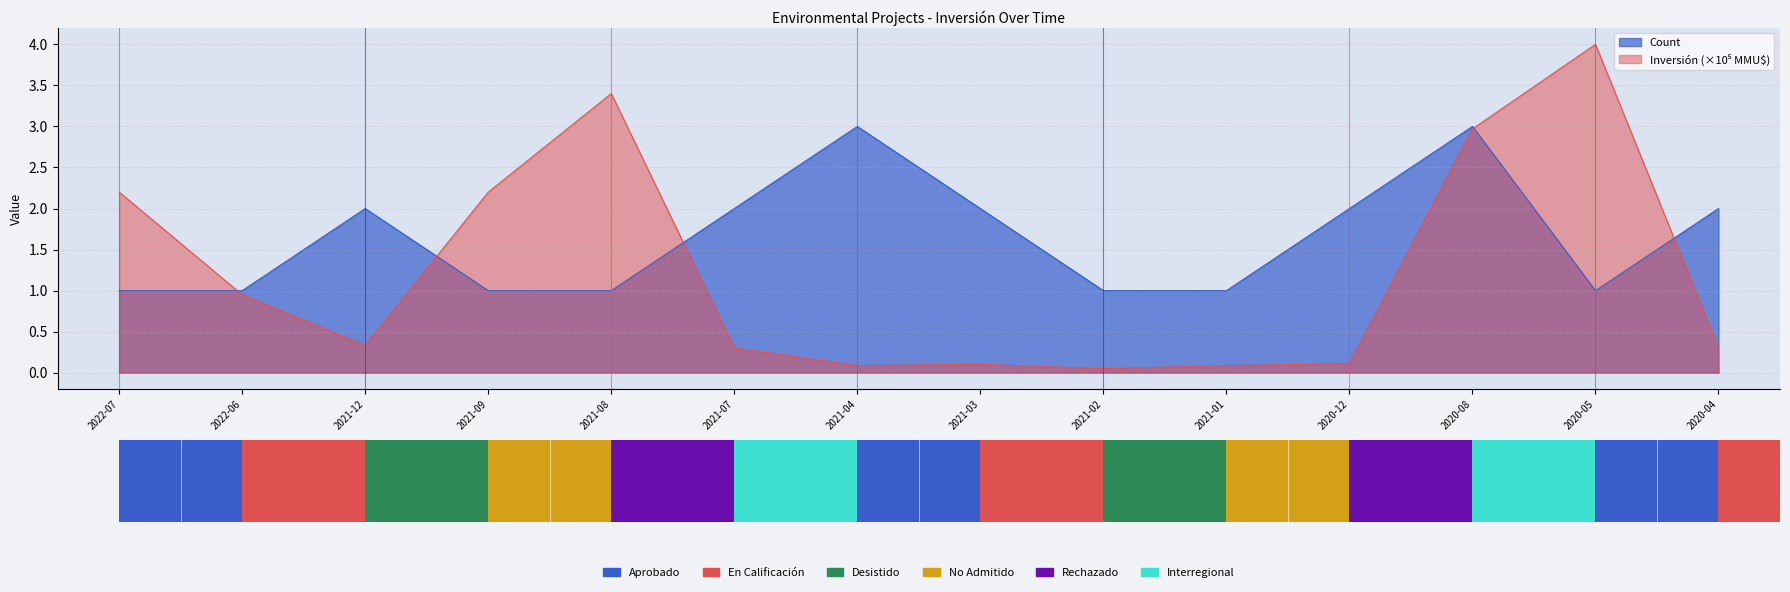

What is the highest value of the Count series?

3.0